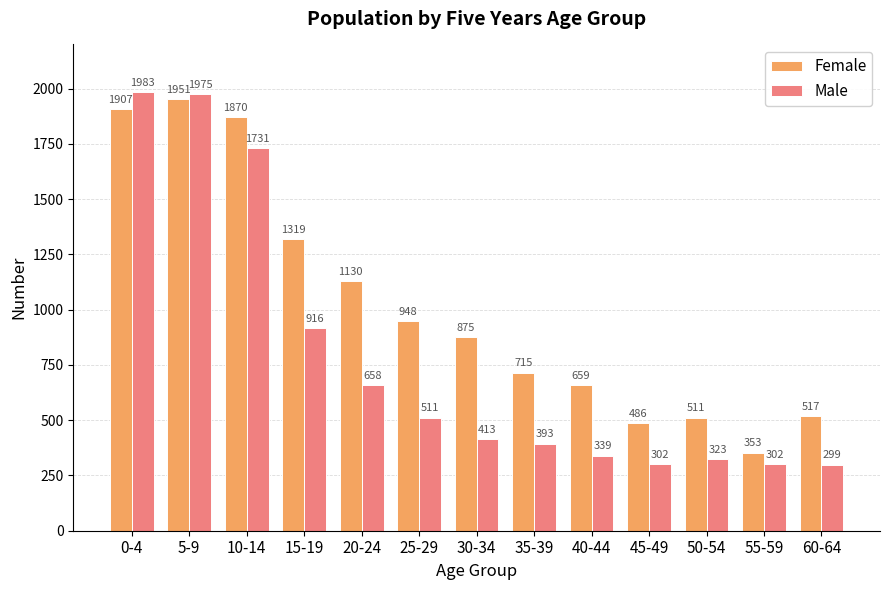

What is the spread (max minus min) of values at 35-39?

322